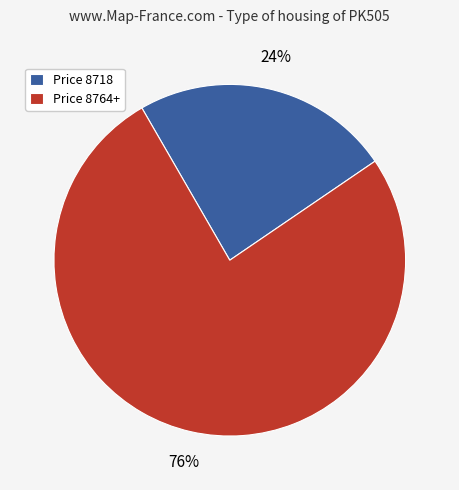

How many slices are in this pie chart?

2